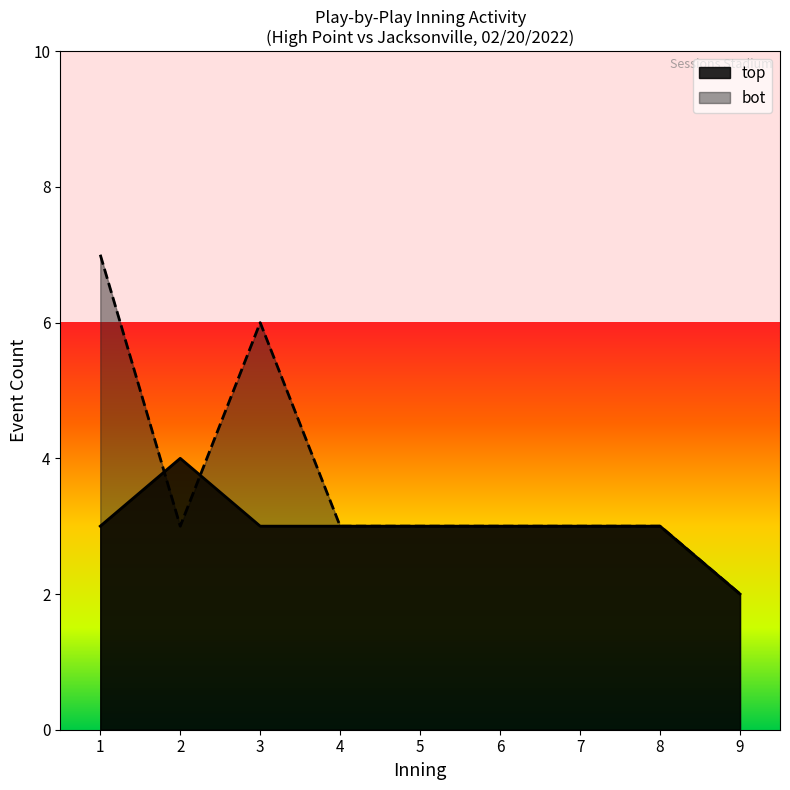

Which series changed the most between 2 and 3?

bot